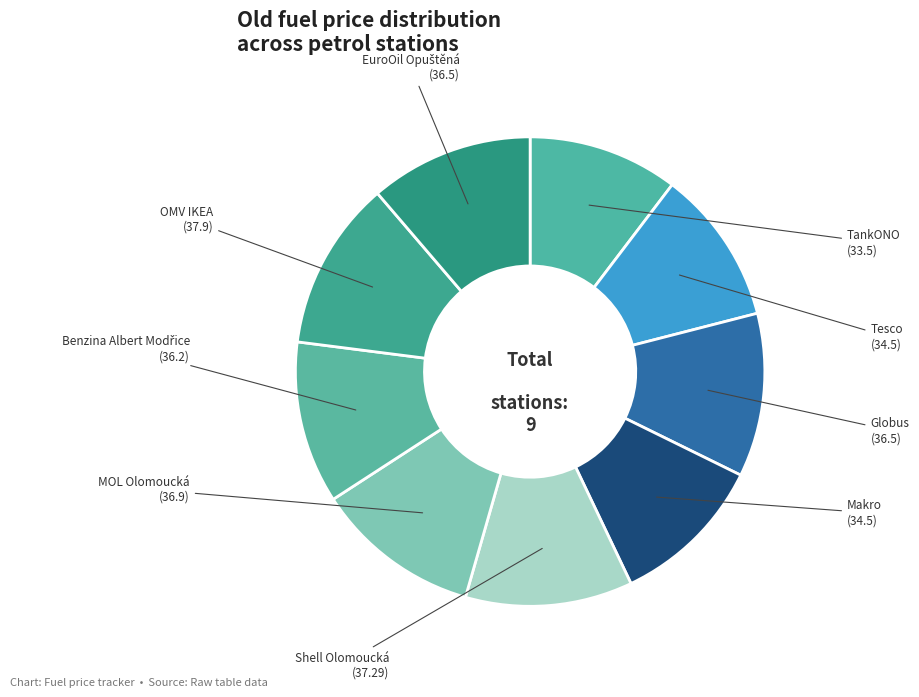

To the nearest percent, what is the average slice percentage?

11%